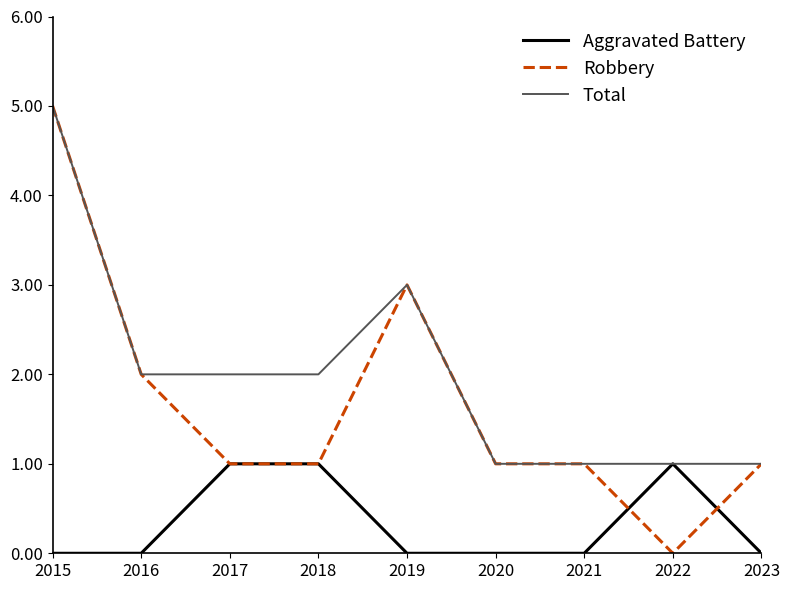

At which label is Robbery closest to 2?

2016